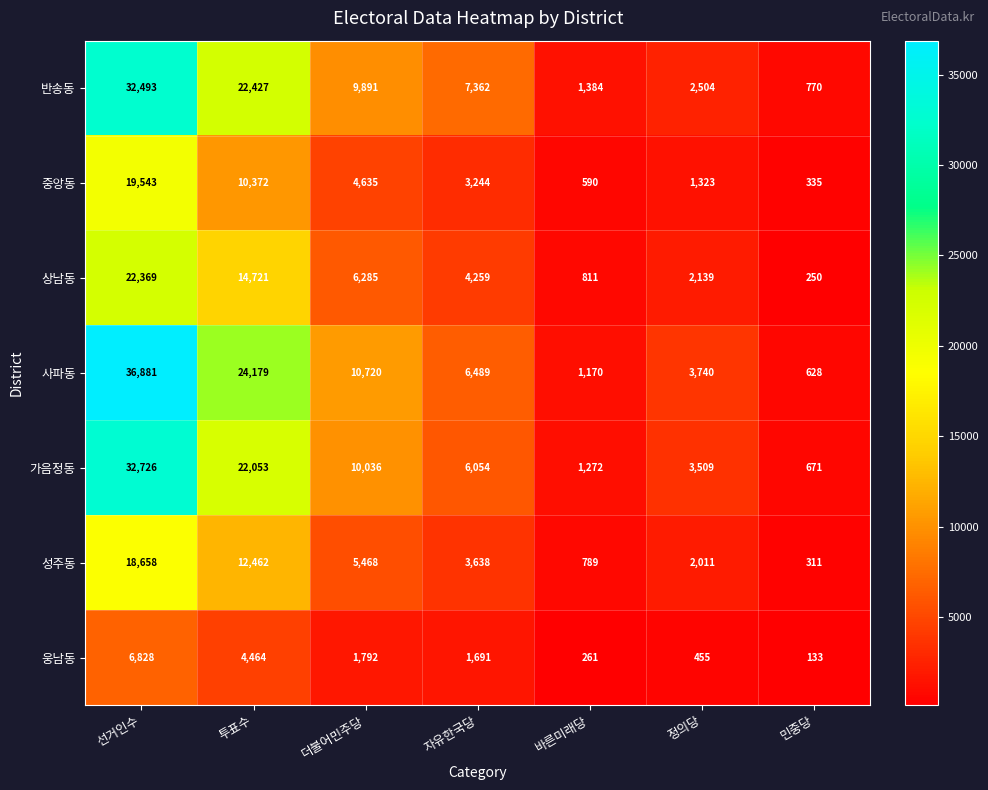

Count the number of data series in this chart.

7